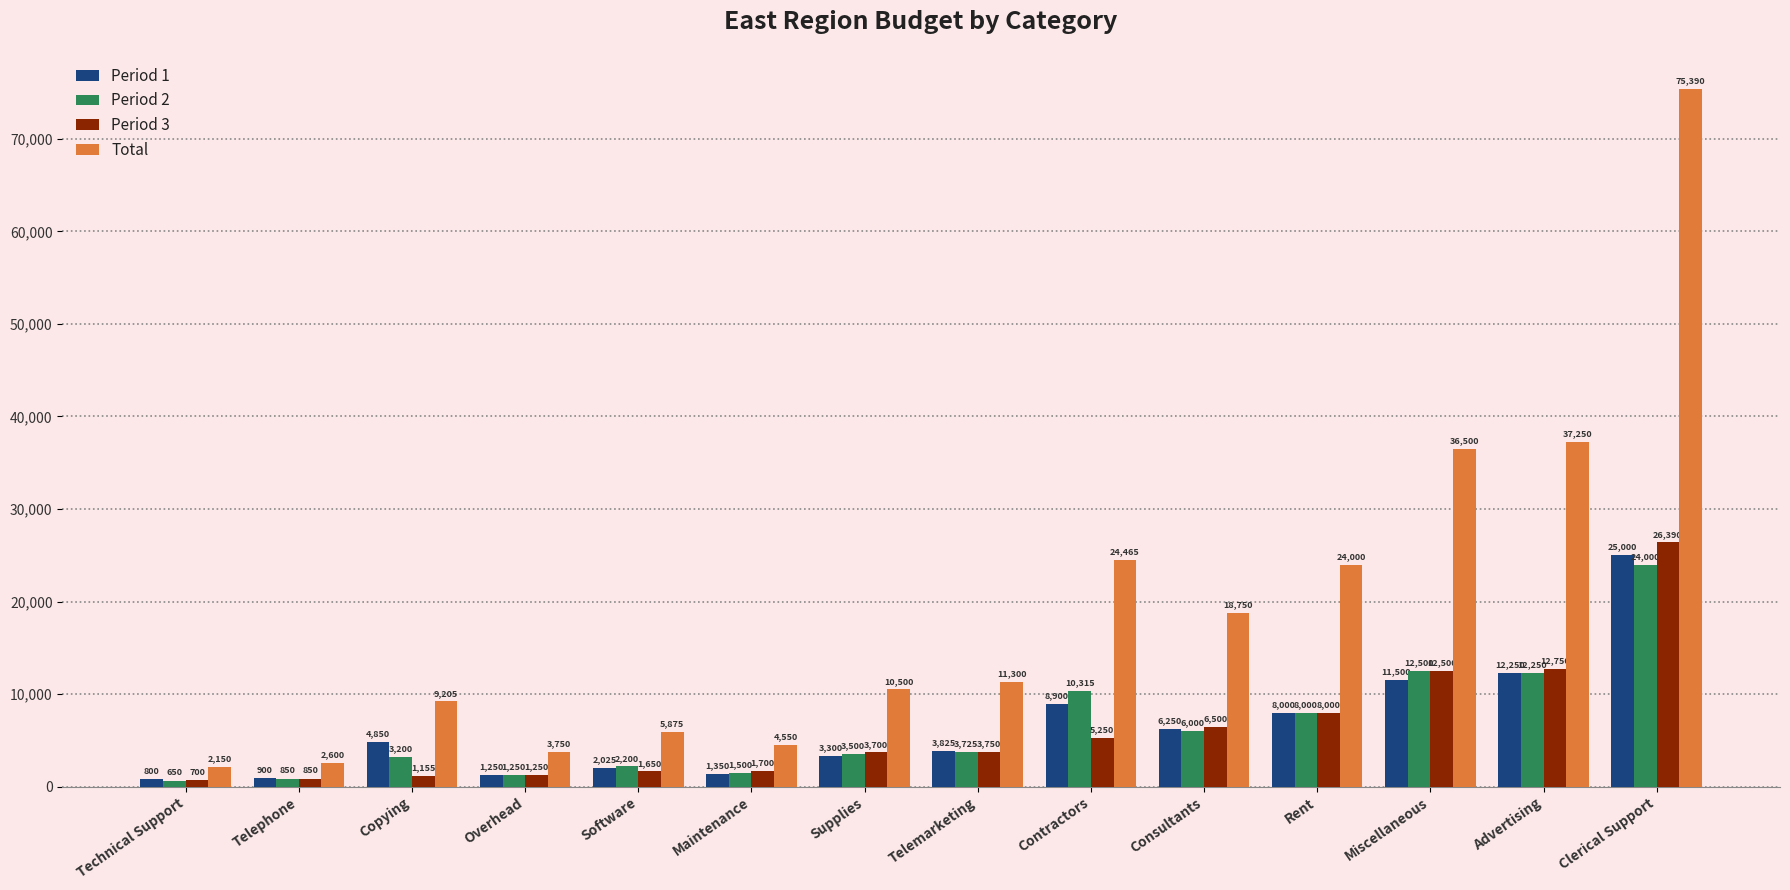

How many groups of bars are there?

14